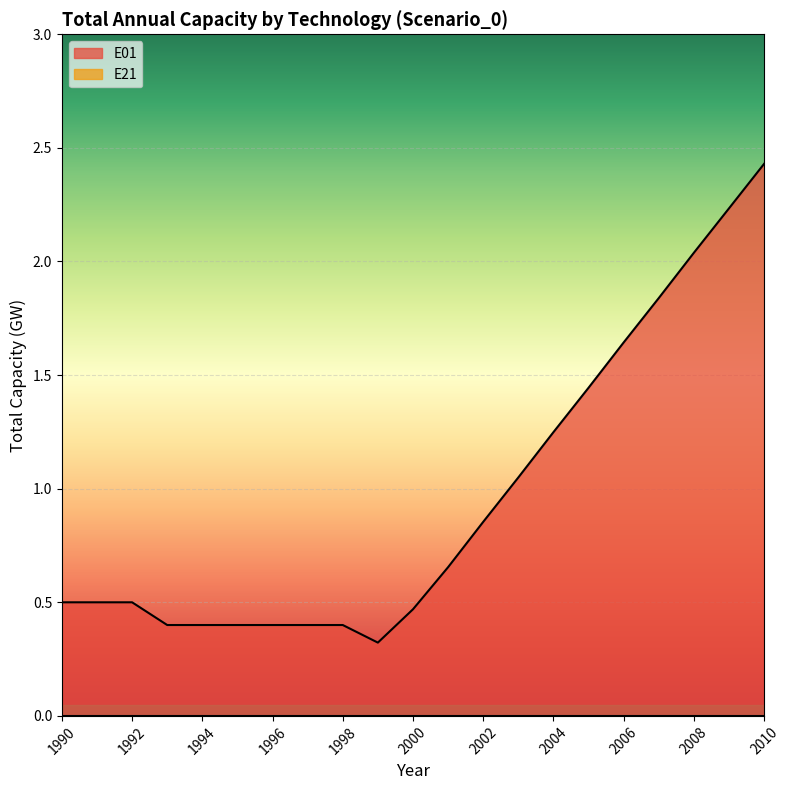

What is the minimum value shown in the chart?

0.0